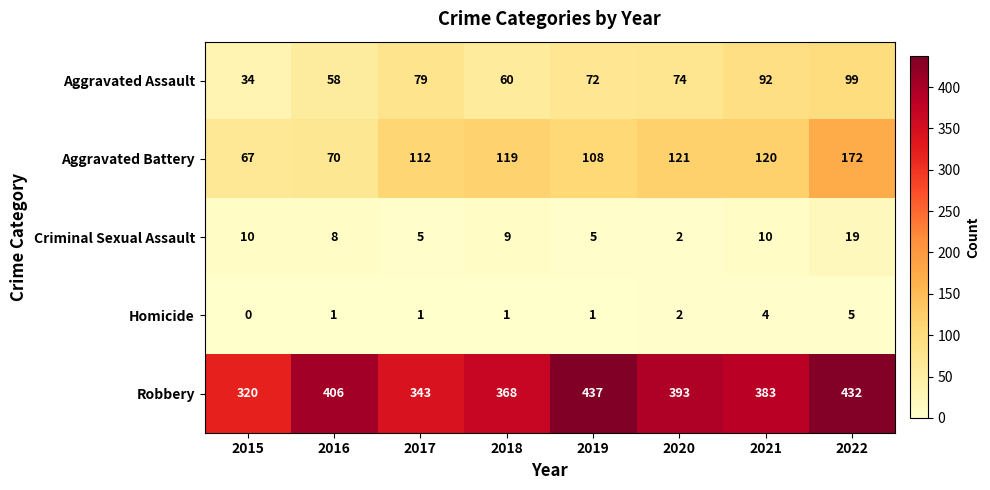

Which series has the largest range (max minus min)?

Robbery